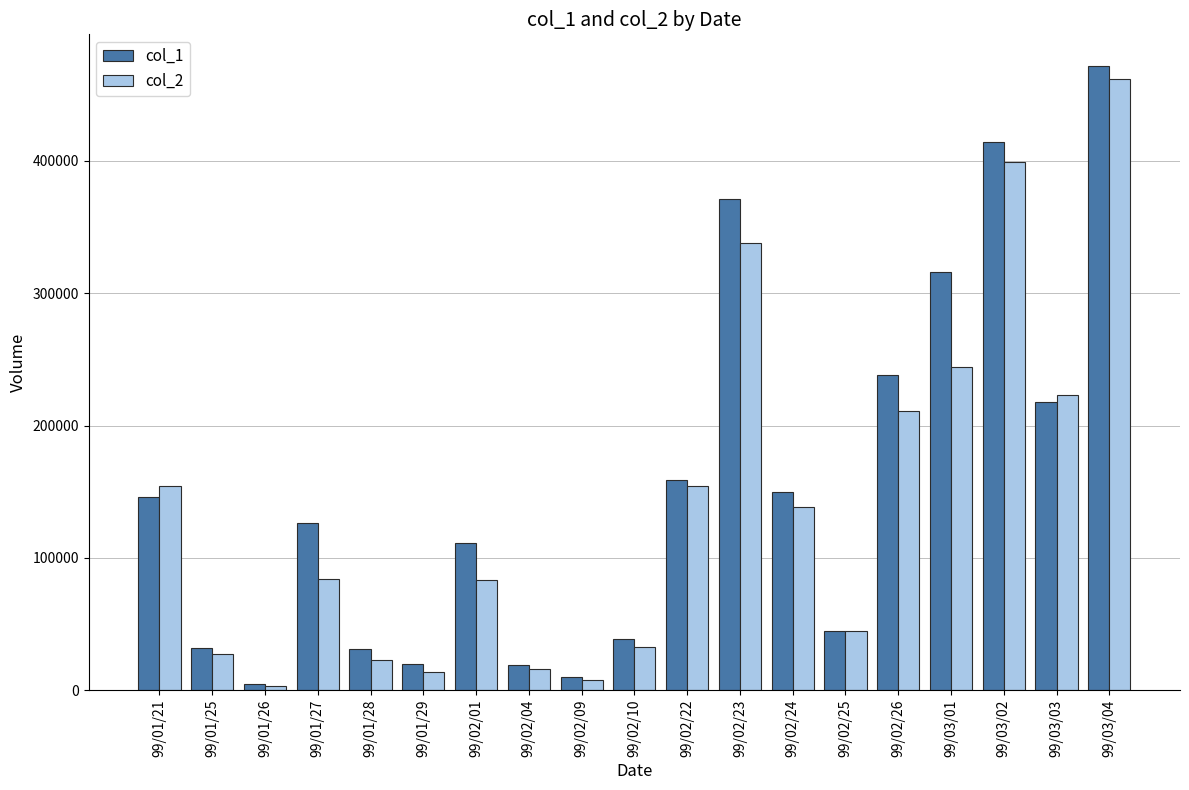

What are all the series names shown in the legend?

col_1, col_2